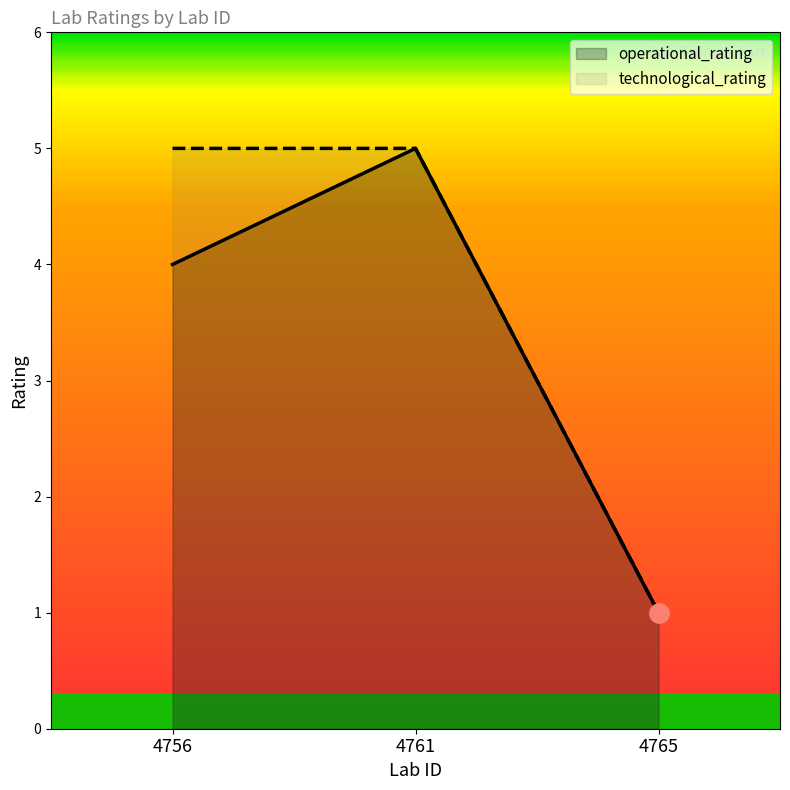

How many series are shown in this chart?

2